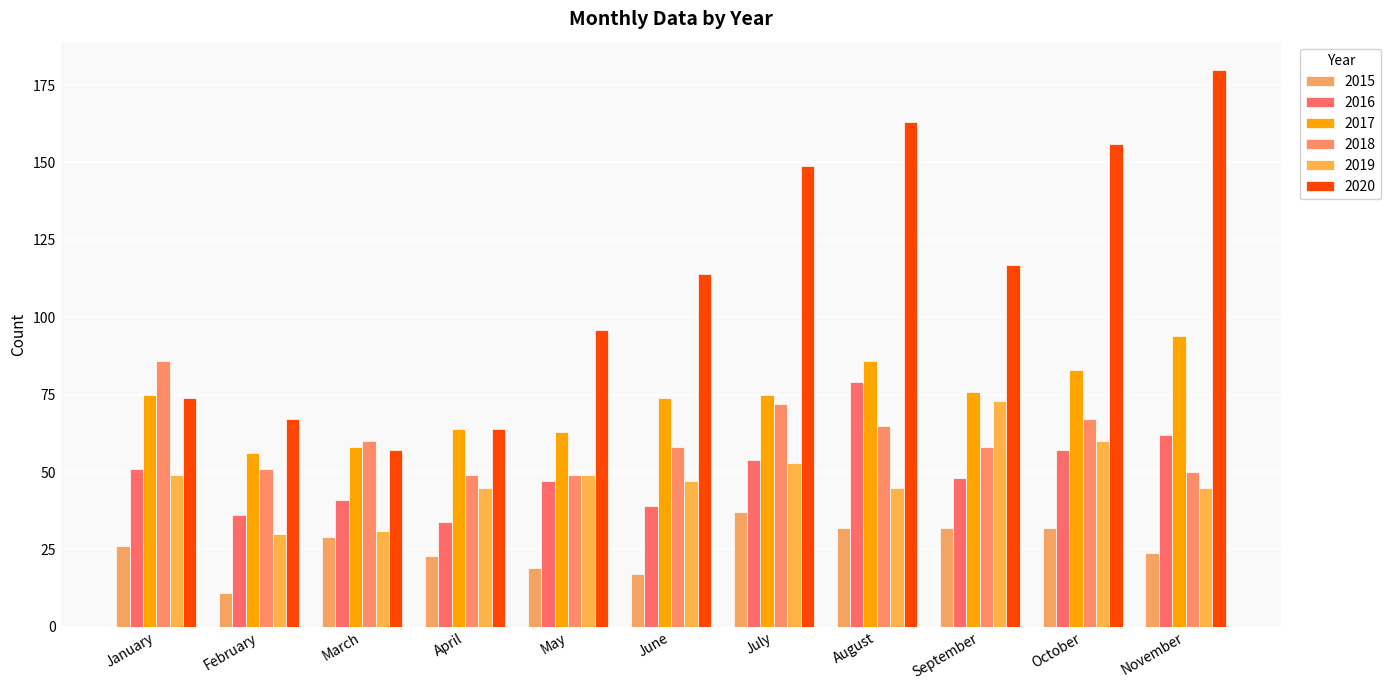

Count the number of data series in this chart.

6